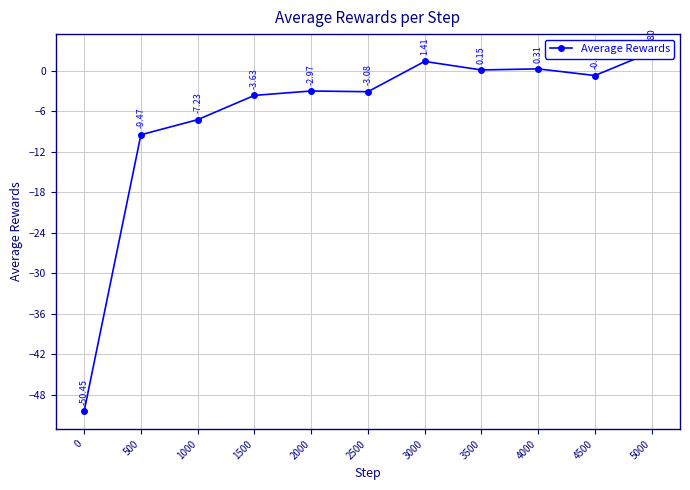

Rank the categories by value from highest to lowest.

5000, 3000, 4000, 3500, 4500, 2000, 2500, 1500, 1000, 500, 0